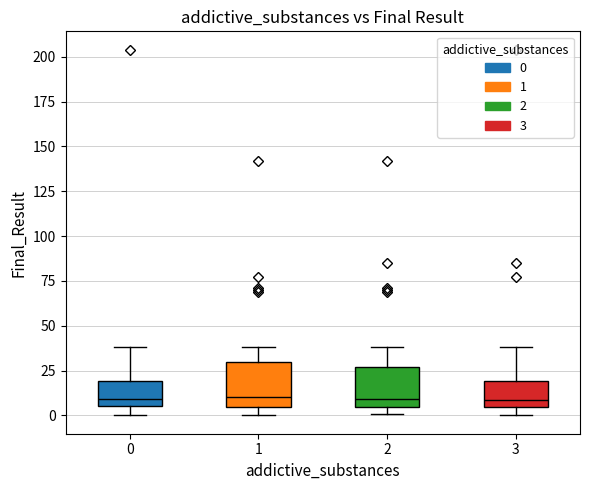

Reading left to right, read every box against the y-axis: the position of its median line, the range the box covers, and the ends of its whiskers. The values are not printed on the chart, so give them approximately, as read against the axis.

0: median 10, box 5 to 20, whiskers 0 to 40
1: median 10, box 5 to 30, whiskers 0 to 40
2: median 10, box 5 to 25, whiskers 0 to 40
3: median 10, box 5 to 20, whiskers 0 to 40